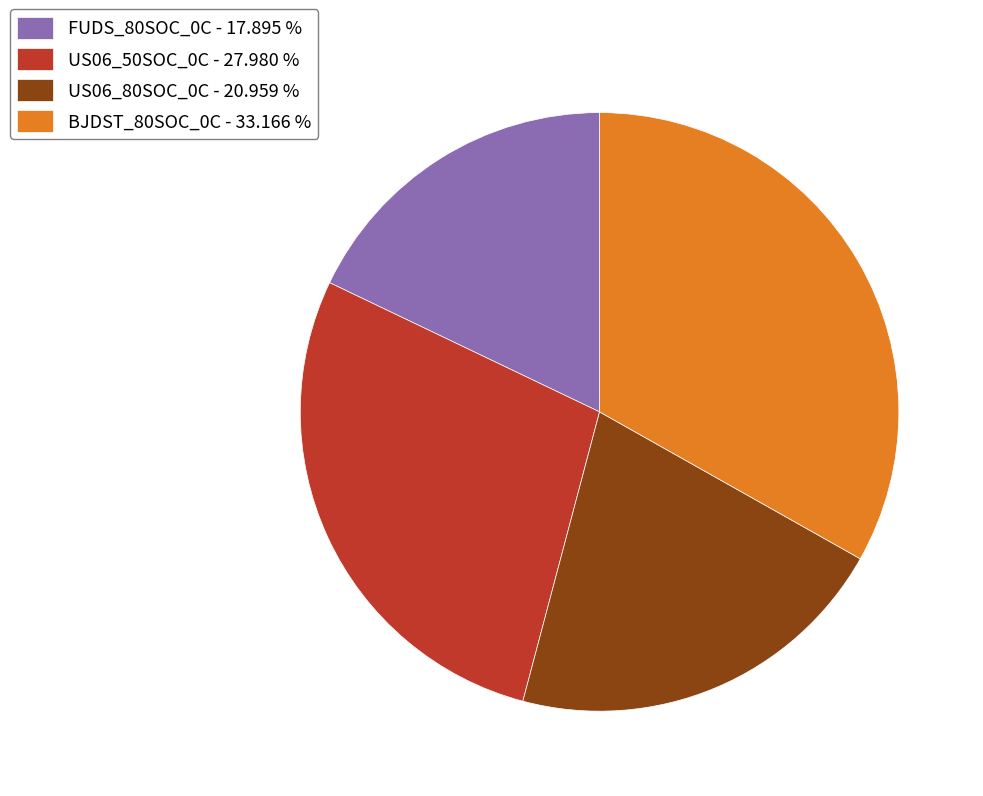

Is it true that BJDST_80SOC_0C is 33% of the pie?

True